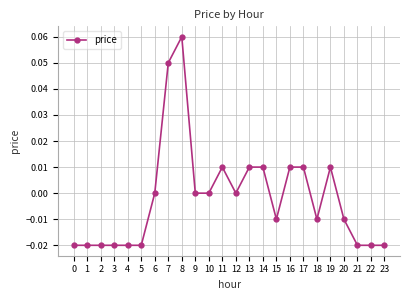

At which category does the chart reach its peak across all series?

8